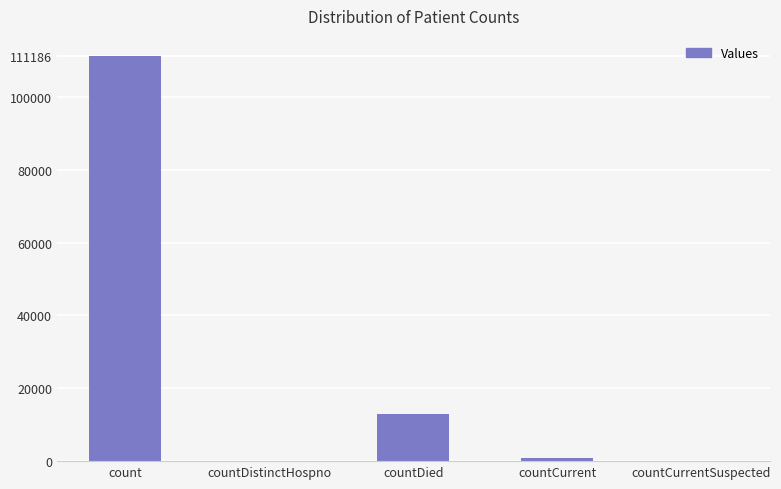

What is the approximate value at countDied, to the nearest 10?

13050